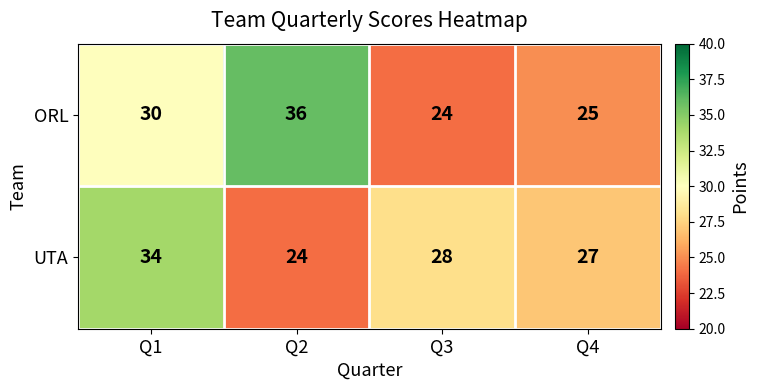

The ORL series shows 25 at Q4. True or false?

True